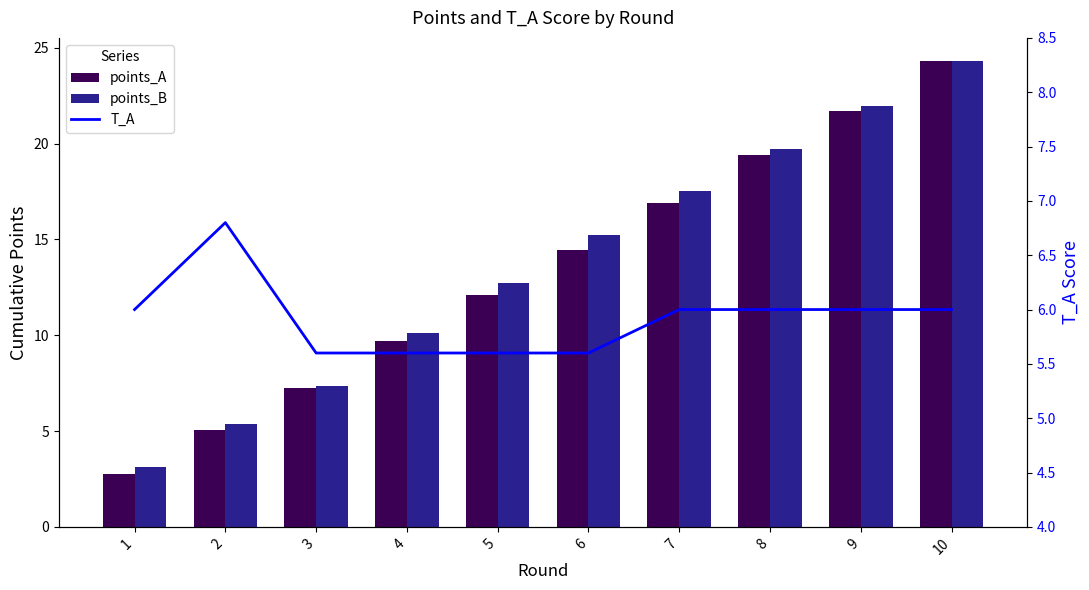

What is the sum of all T_A values?

59.2